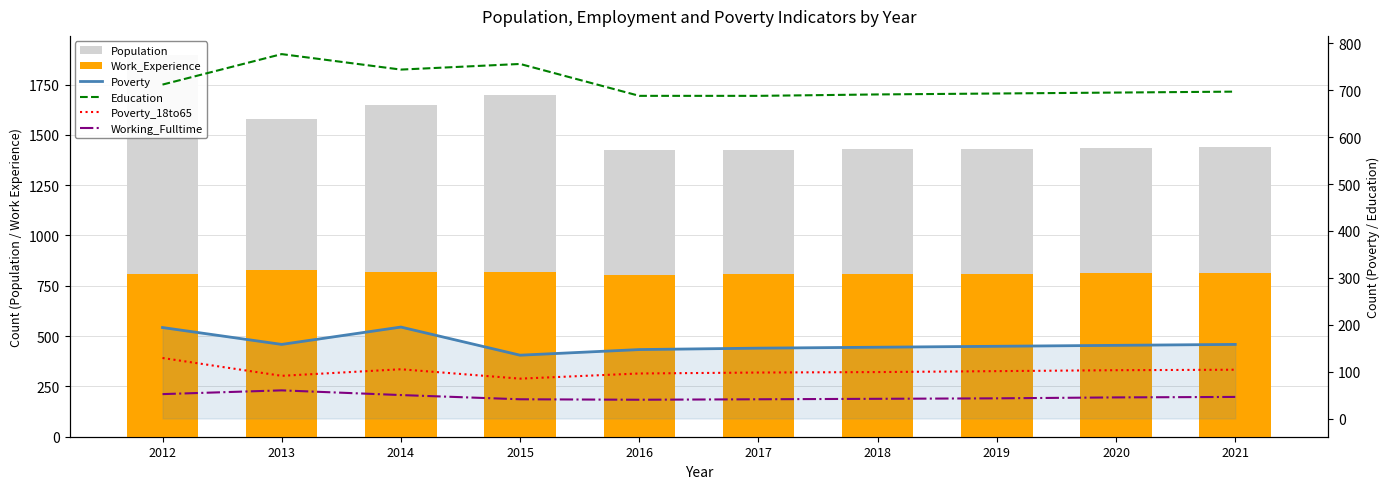

Is it true that Population equals 2256 at 2021?

False